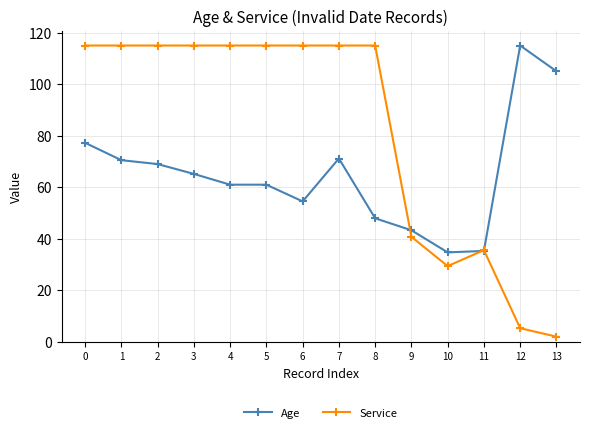

What is the greatest value displayed?

115.0